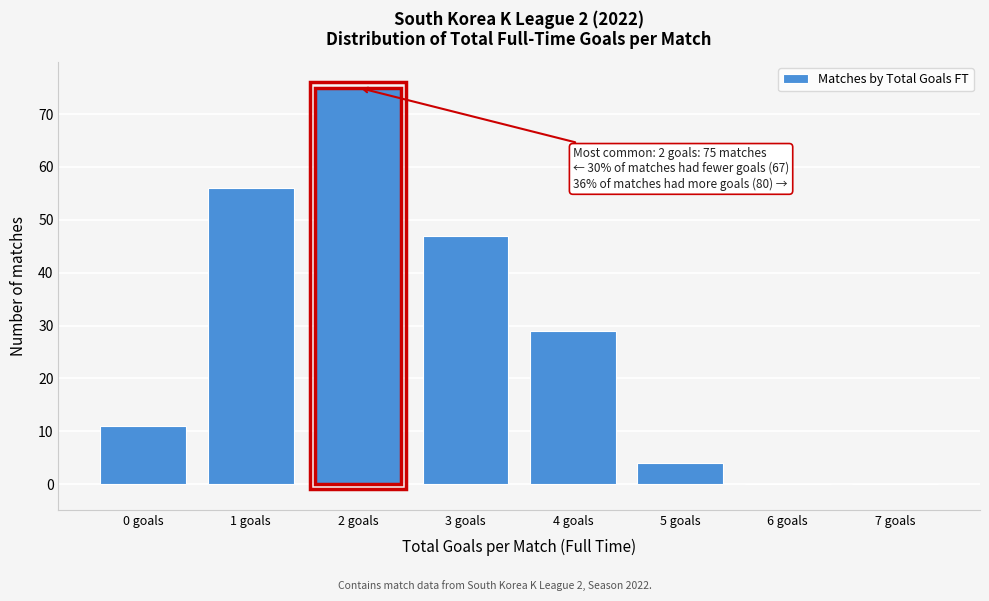

Reading left to right, extract all data points from this chart.

0 goals=11	1 goals=56	2 goals=75	3 goals=47	4 goals=29	5 goals=4	6 goals=0	7 goals=0